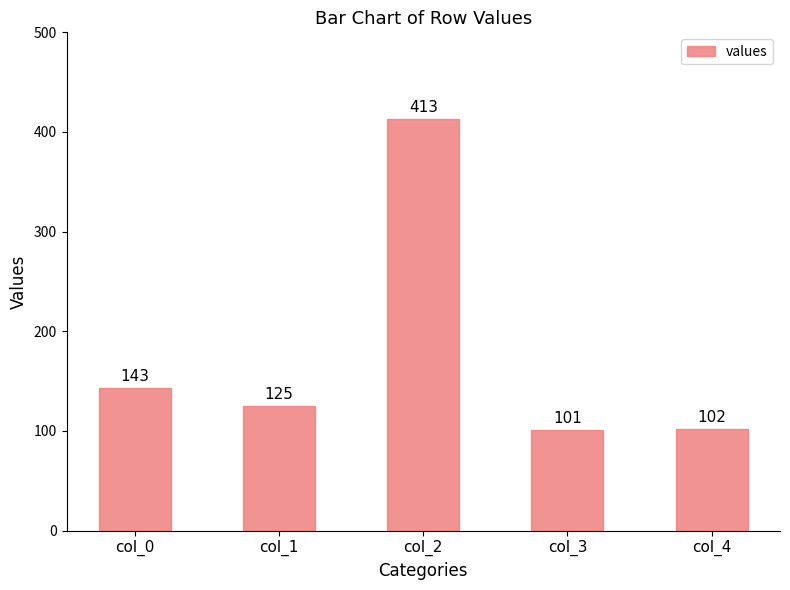

What is the difference between the second highest and second lowest values?

41